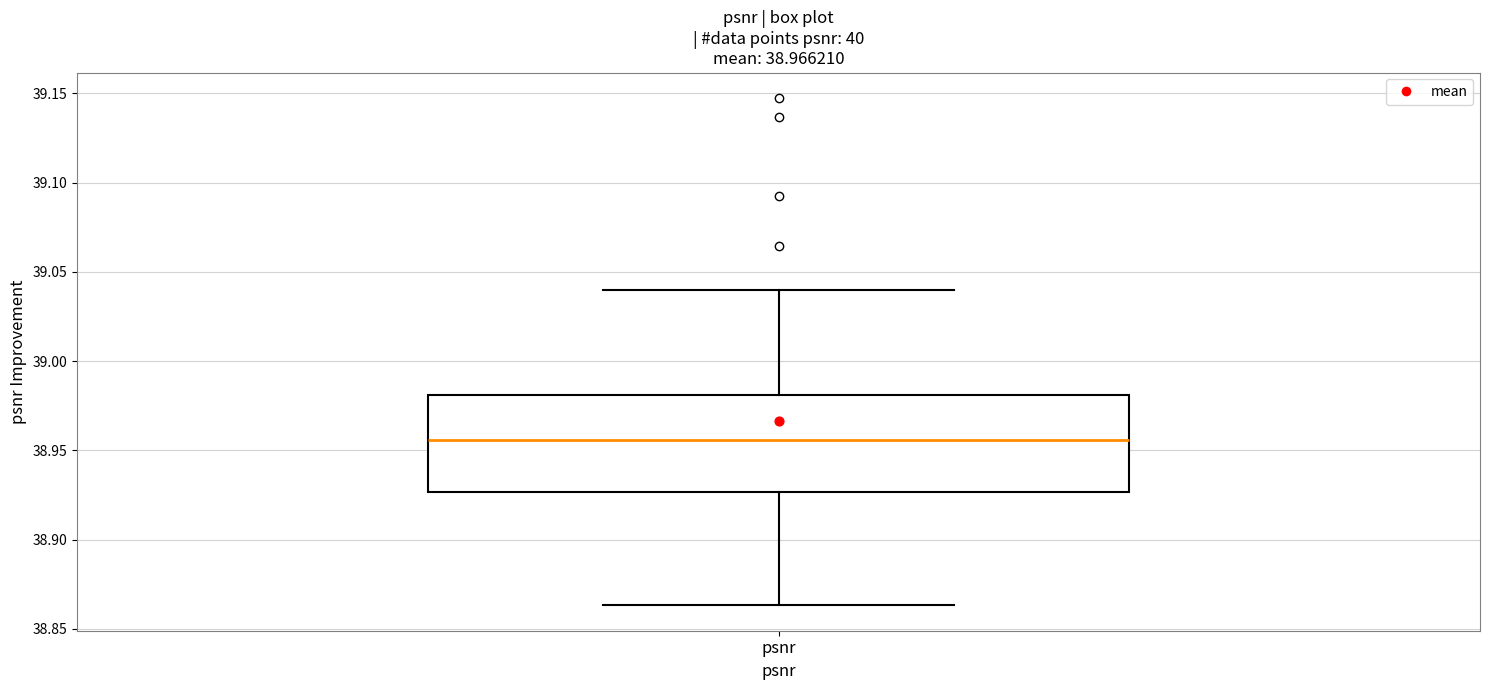

Read this box plot against the y-axis: the position of the median line, the range covered by the box, and the ends of both whiskers. The values are not printed on the chart, so give them approximately, as read against the axis.

median 38.955, box 38.925 to 38.980, whiskers 38.865 to 39.040